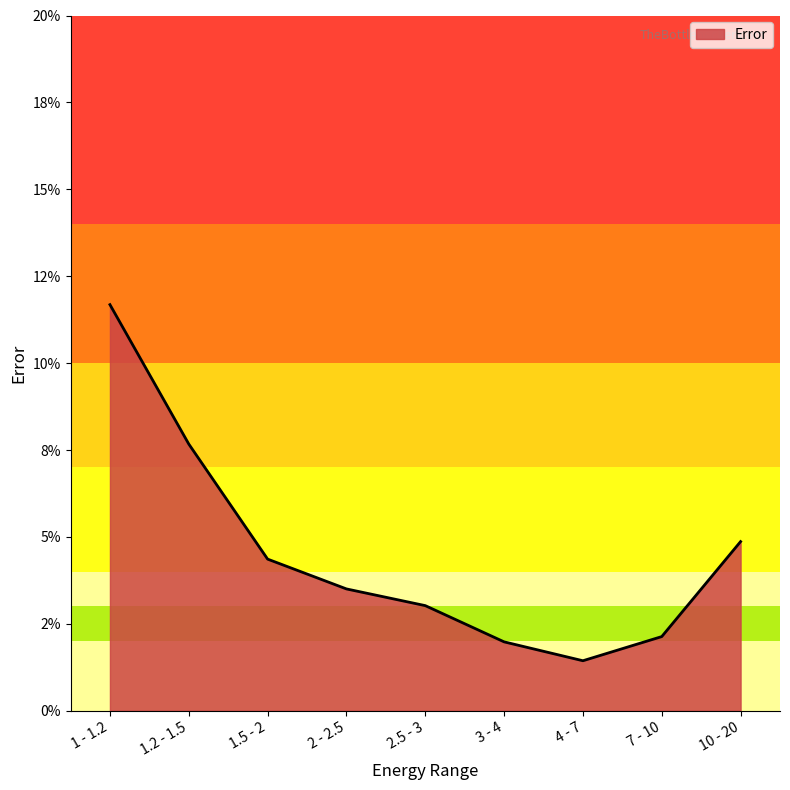

Which category has the highest value across all series?

1 - 1.2